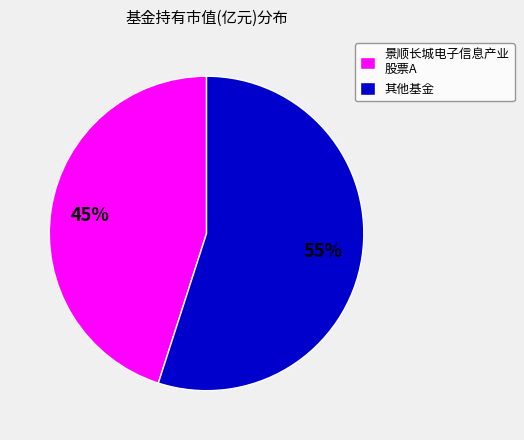

Does any single category account for the majority?

Yes